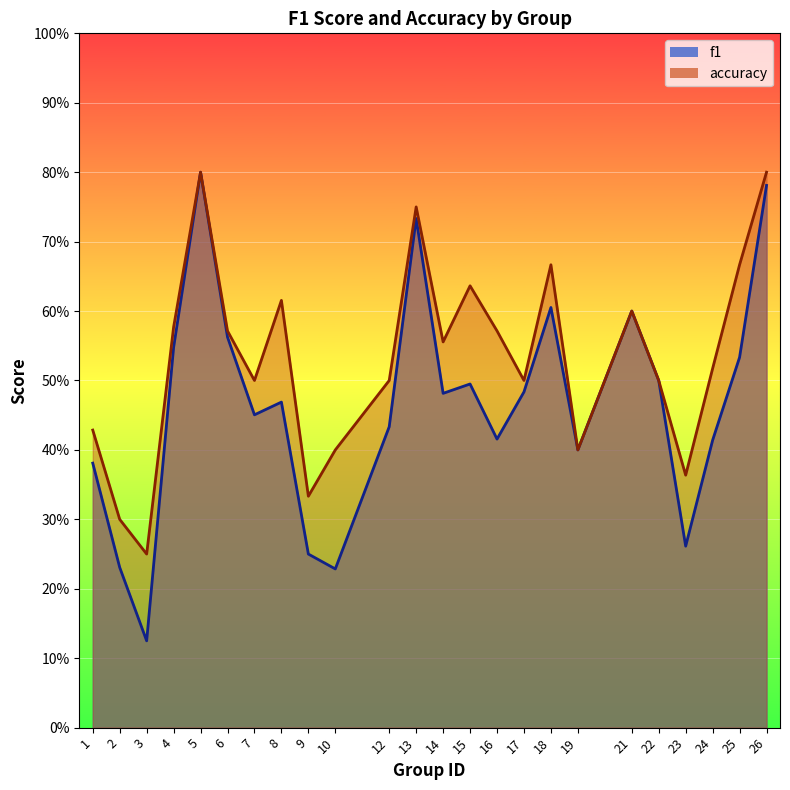

Where is accuracy nearest to the value 0?

3